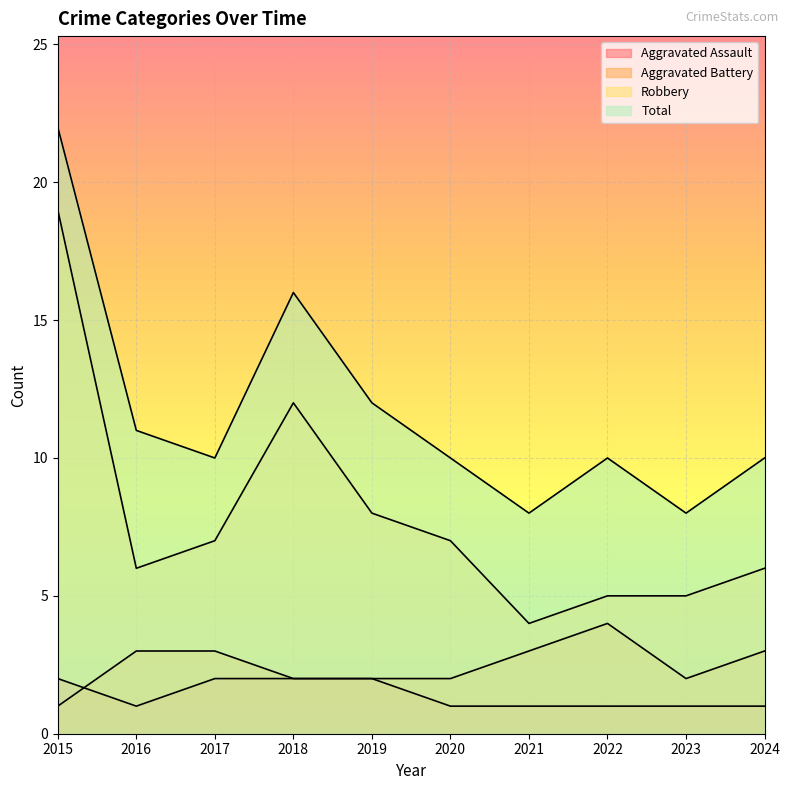

Where do Aggravated Assault and Aggravated Battery first cross each other?

2015 and 2016